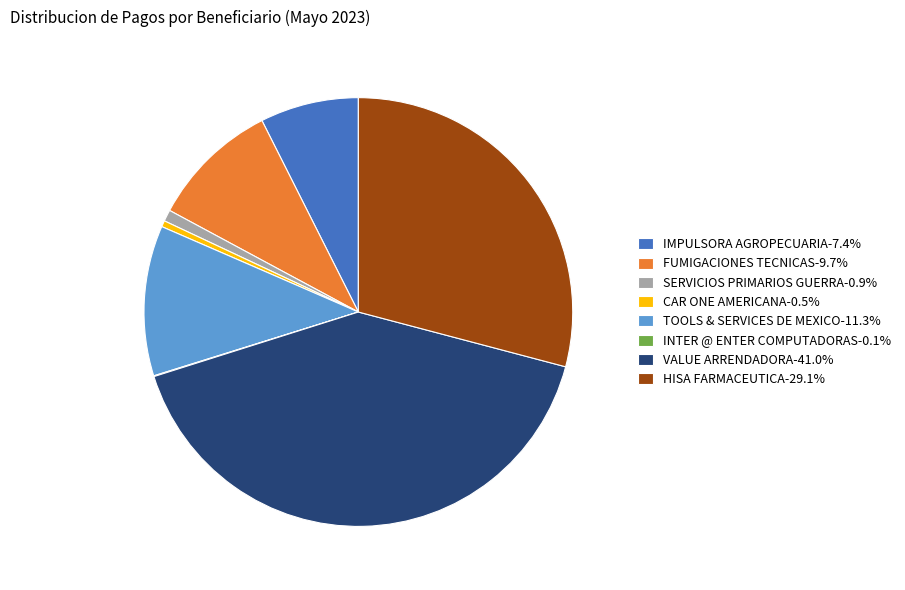

What is the ratio of the value at IMPULSORA AGROPECUARIA-7.4% to the value at HISA FARMACEUTICA-29.1%?

0.3